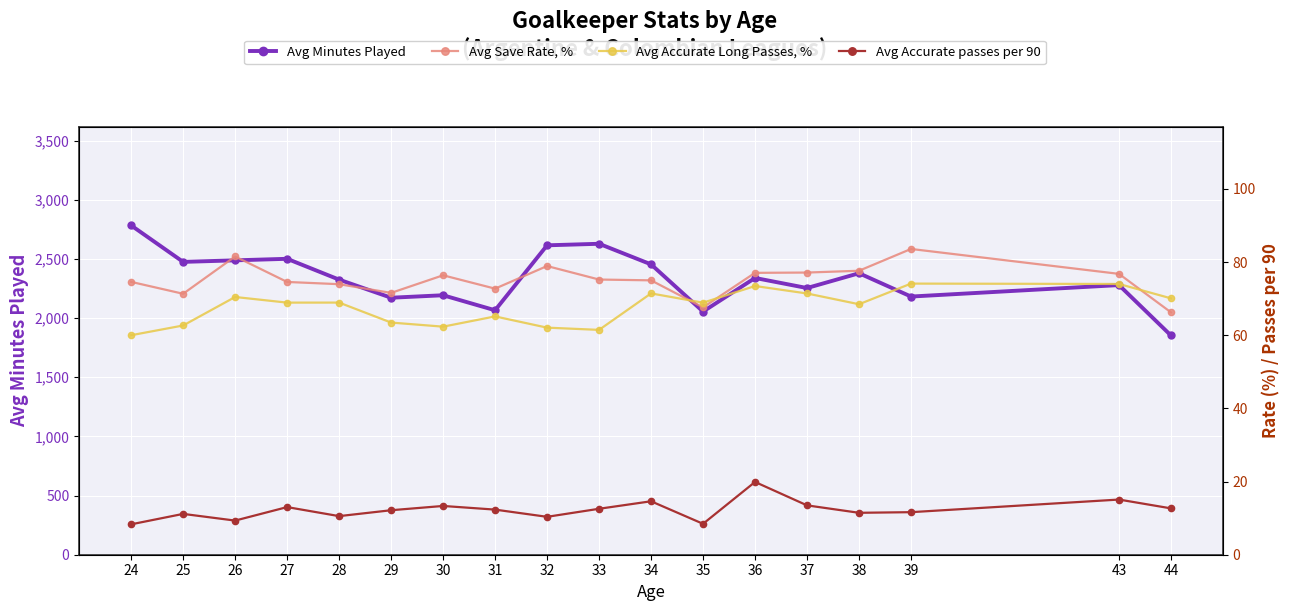

What is the difference between the second highest and minimum values in the Avg Save Rate, % series?

15.3